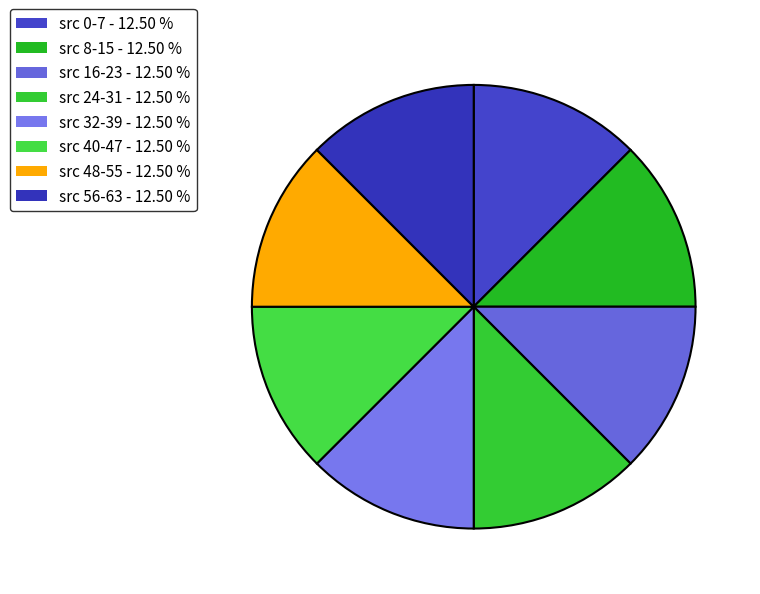

How many slices are in this pie chart?

8